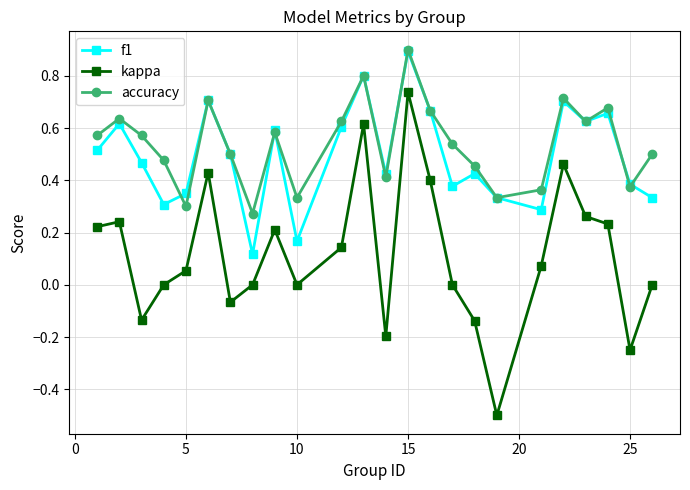

True or false: kappa and accuracy cross at least once.

False